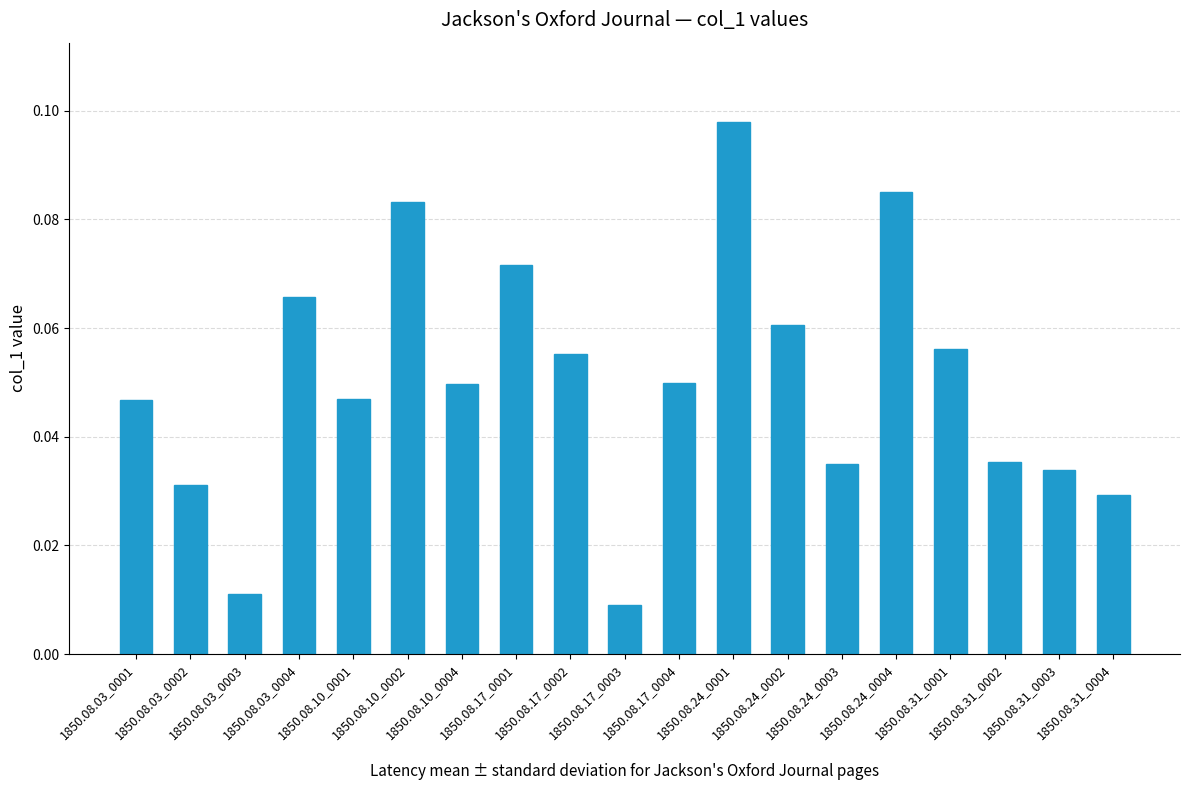

What is the sum of all values?

1.0